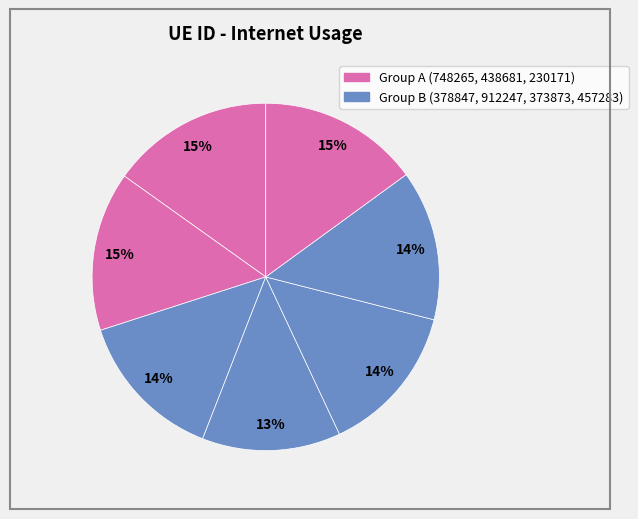

How many segments does this pie chart have?

7